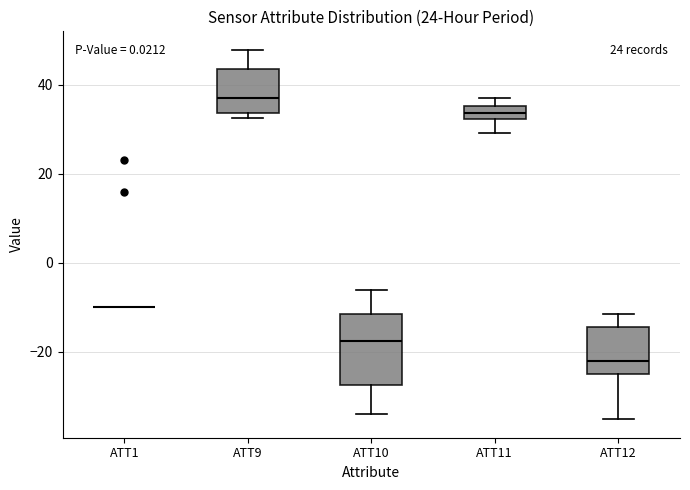

Where does the lower whisker of the box for ATT10 end on the y-axis? The values are not printed on the chart, so give them approximately, as read against the axis.

-34